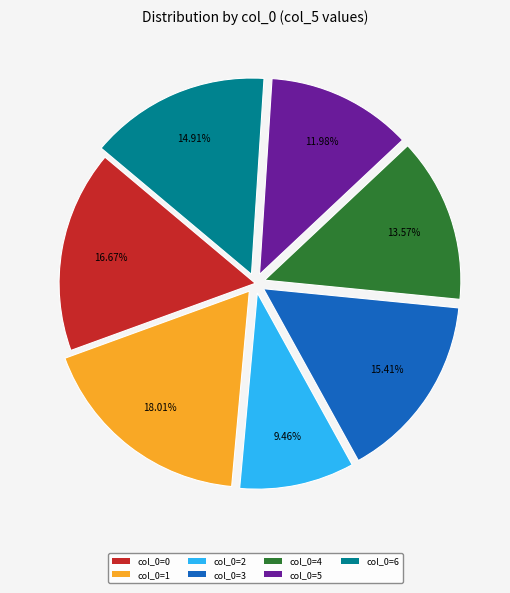

Is the sum of col_0=5 and col_0=3 greater than half?

No